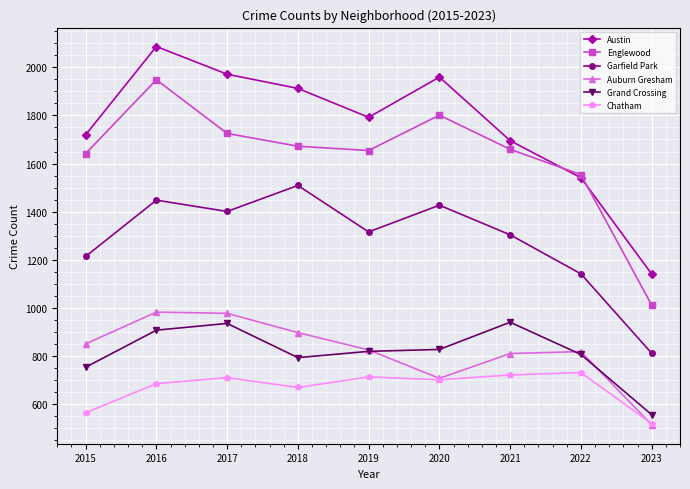

What is the average value of the Grand Crossing series?

816